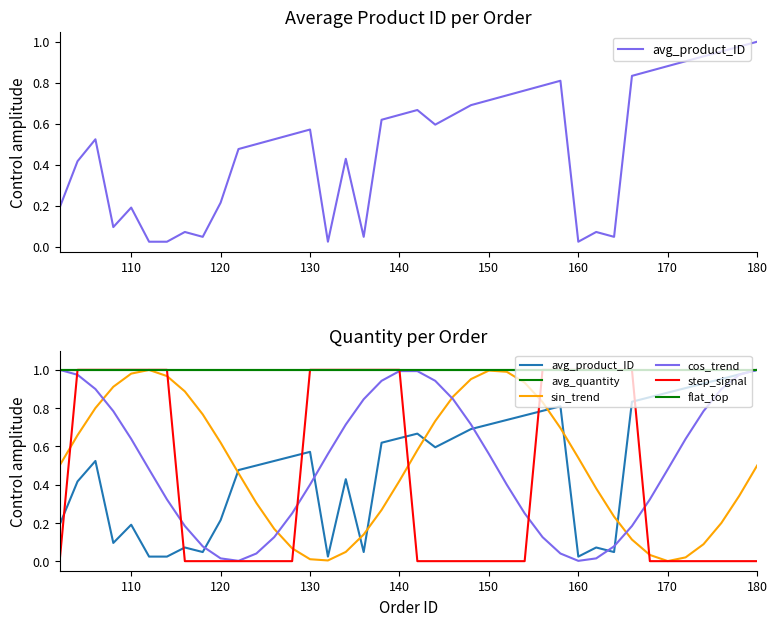

True or false: avg_quantity and step_signal intersect in this chart.

False